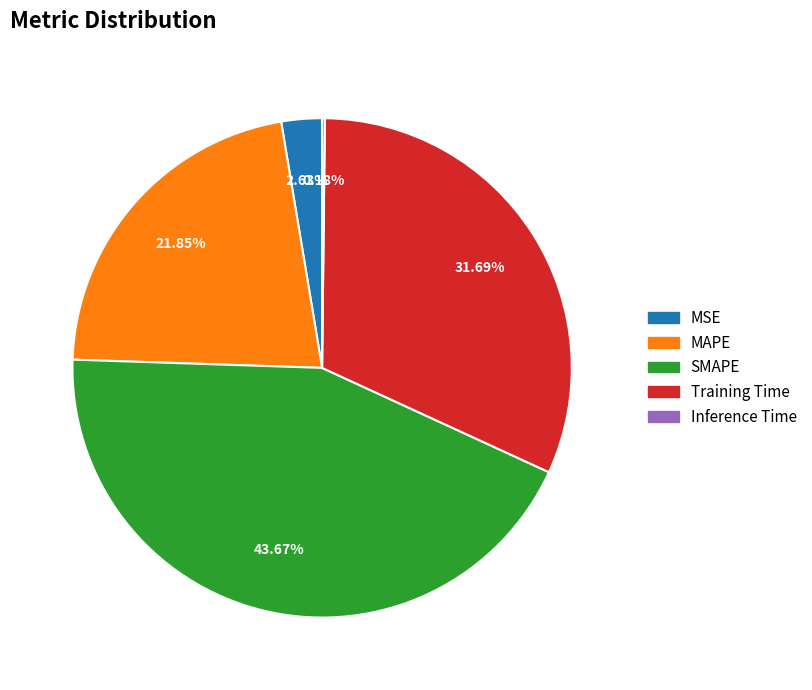

Is the sum of SMAPE and MSE greater than half?

No